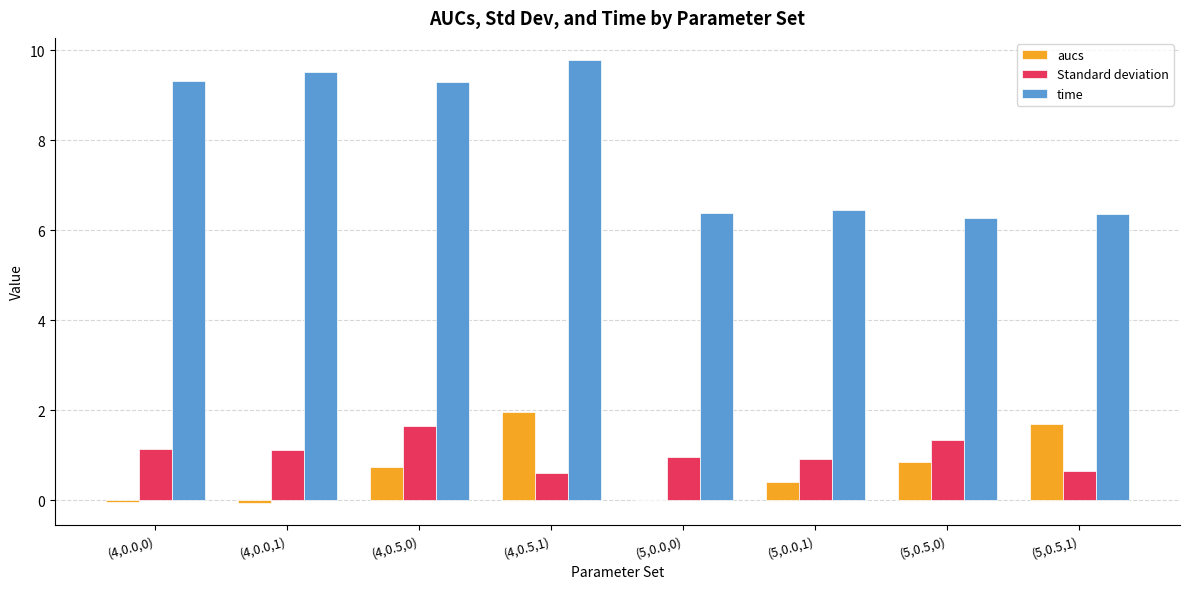

Which series has the largest total across all categories?

time